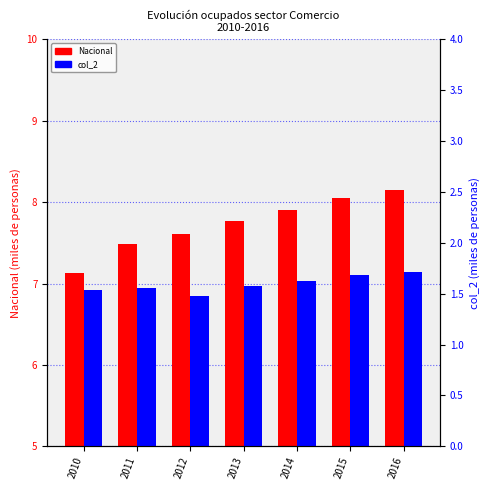

List the series in order of their overall mean, lowest first.

col_2, Nacional